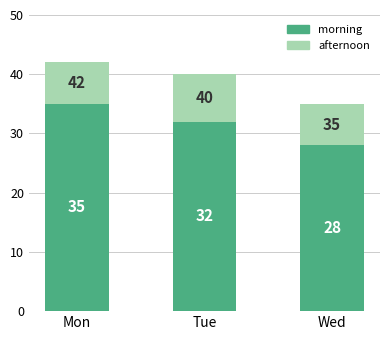

What value does the morning series have at Tue?

32